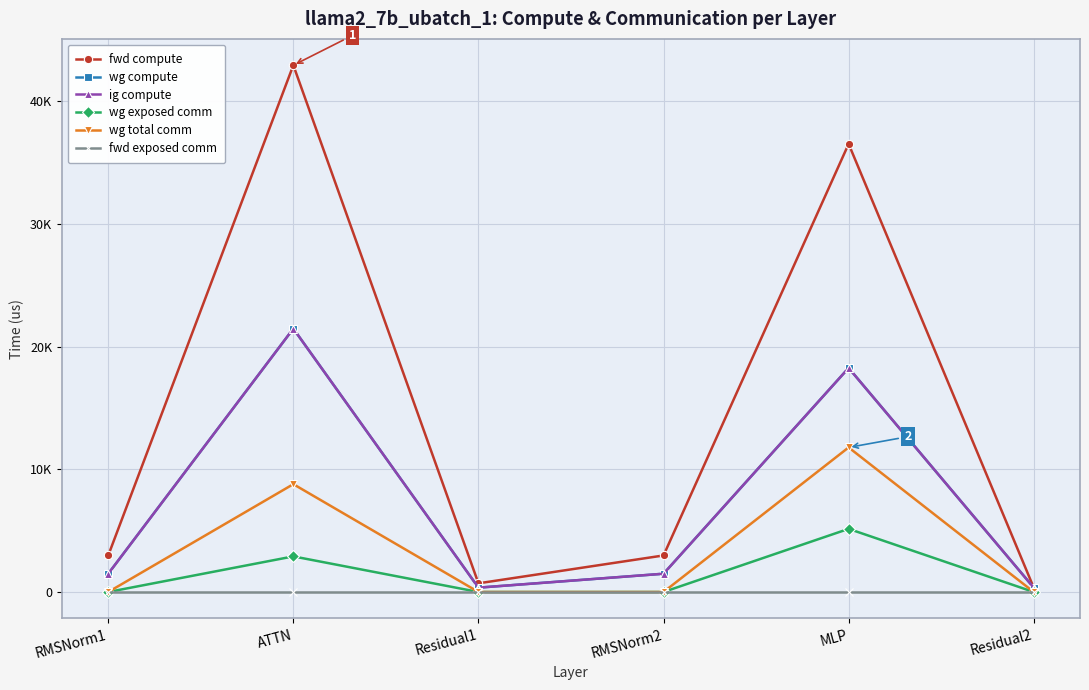

Does the chart have visible grid lines?

Yes